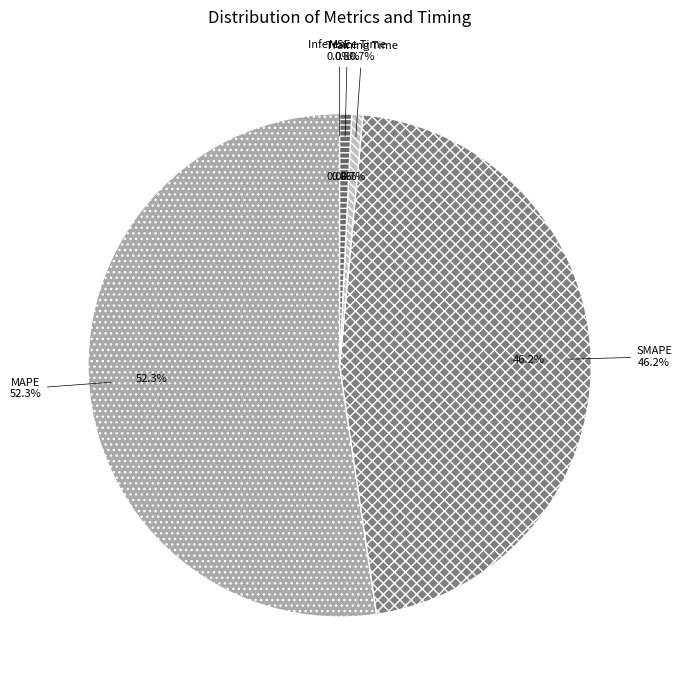

Count the number of slices in the pie.

5